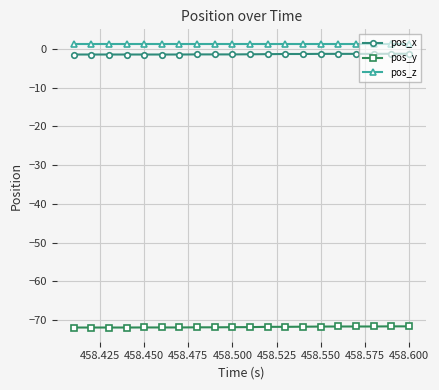

What is the average value of the pos_x series?

-1.4